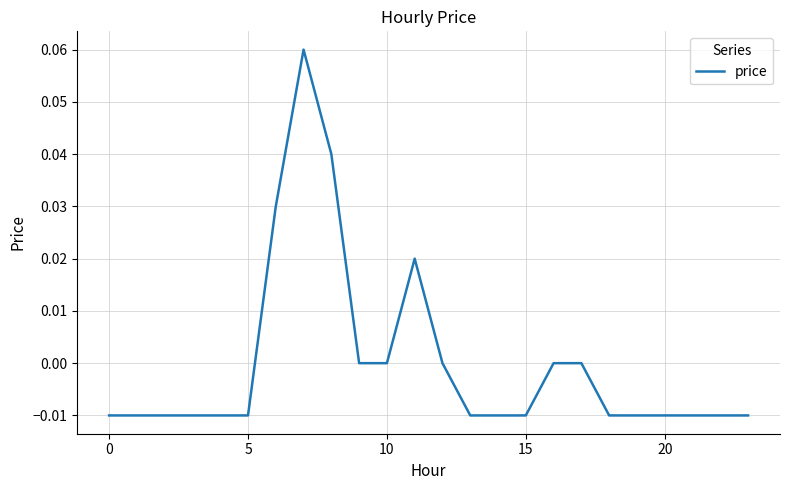

How many series are shown in this chart?

1